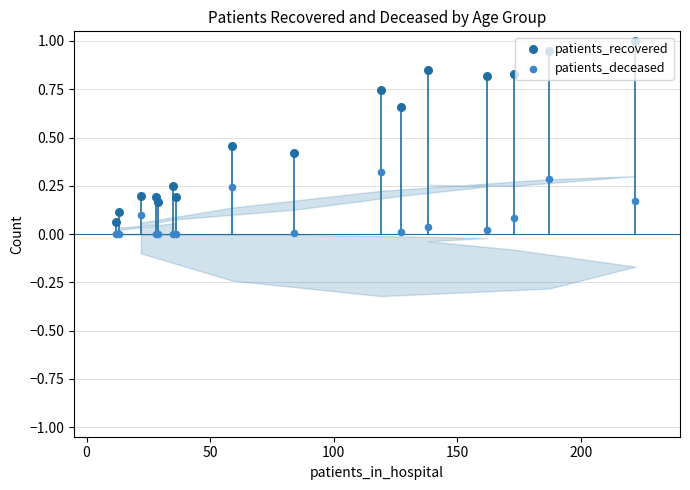

Which series contains the lowest Y value?

patients_deceased